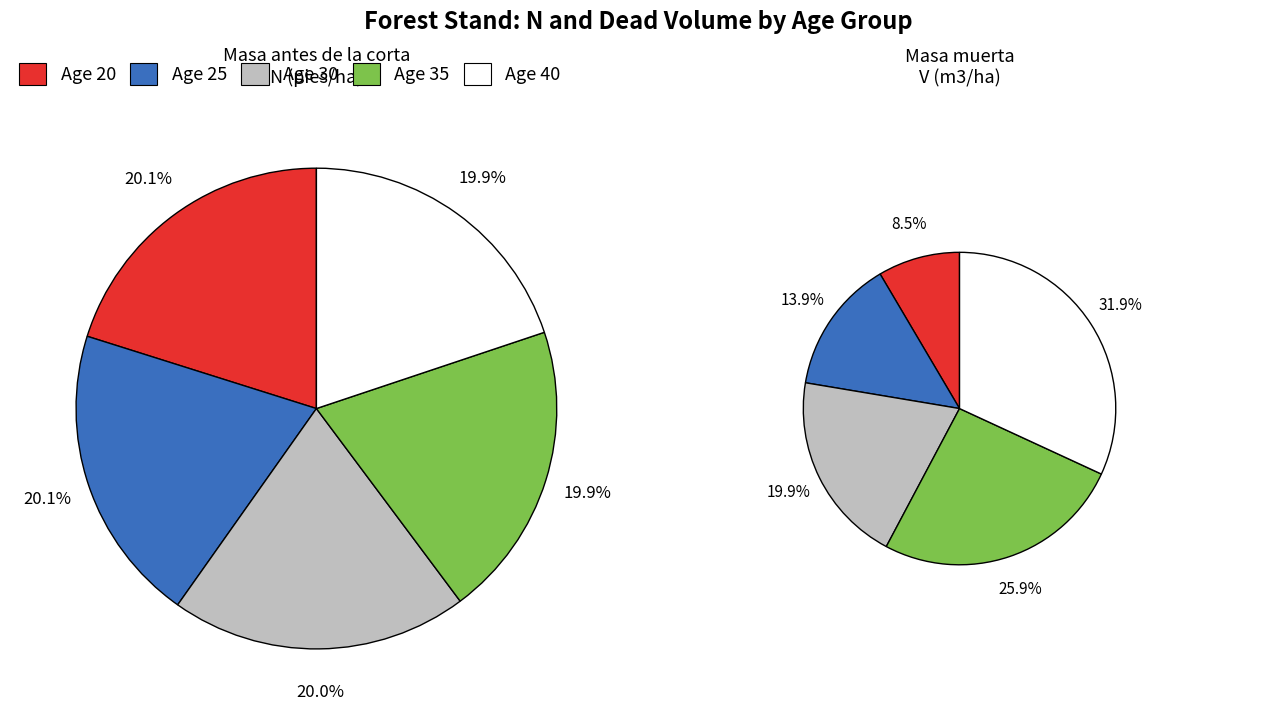

Is it true that 50 is 18% of the pie?

False